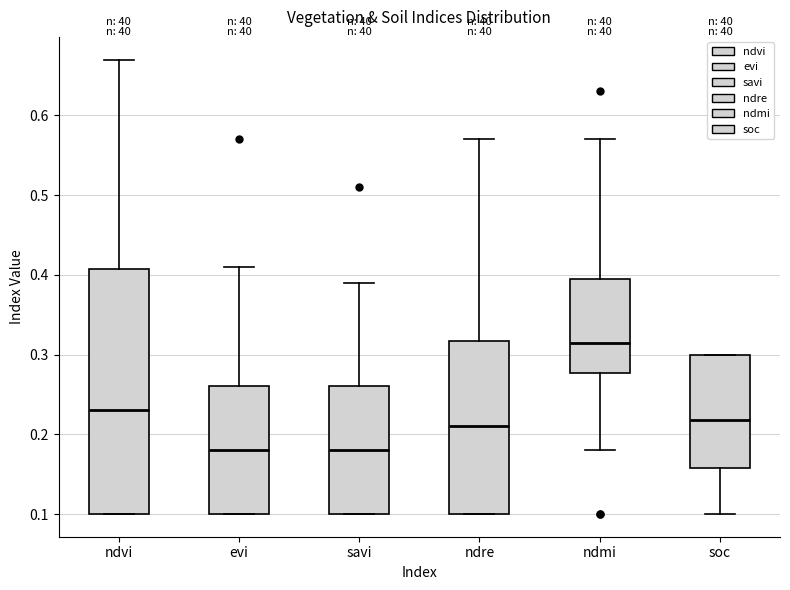

Where does the upper whisker of the box for ndre end on the y-axis? The values are not printed on the chart, so give them approximately, as read against the axis.

0.57